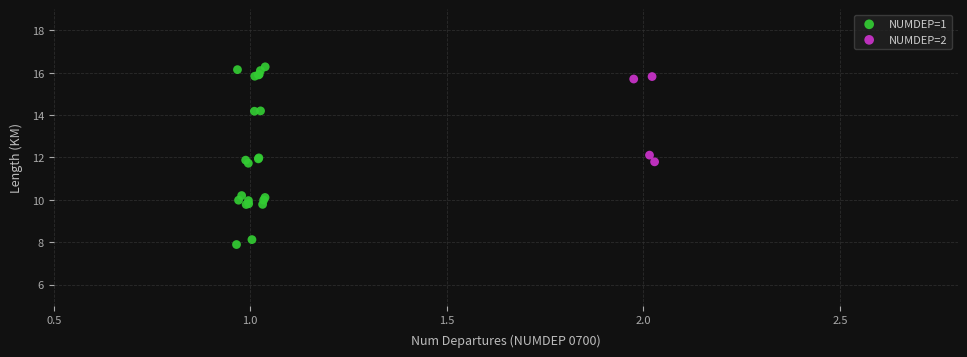

Which series contains the highest Y value?

NUMDEP=1